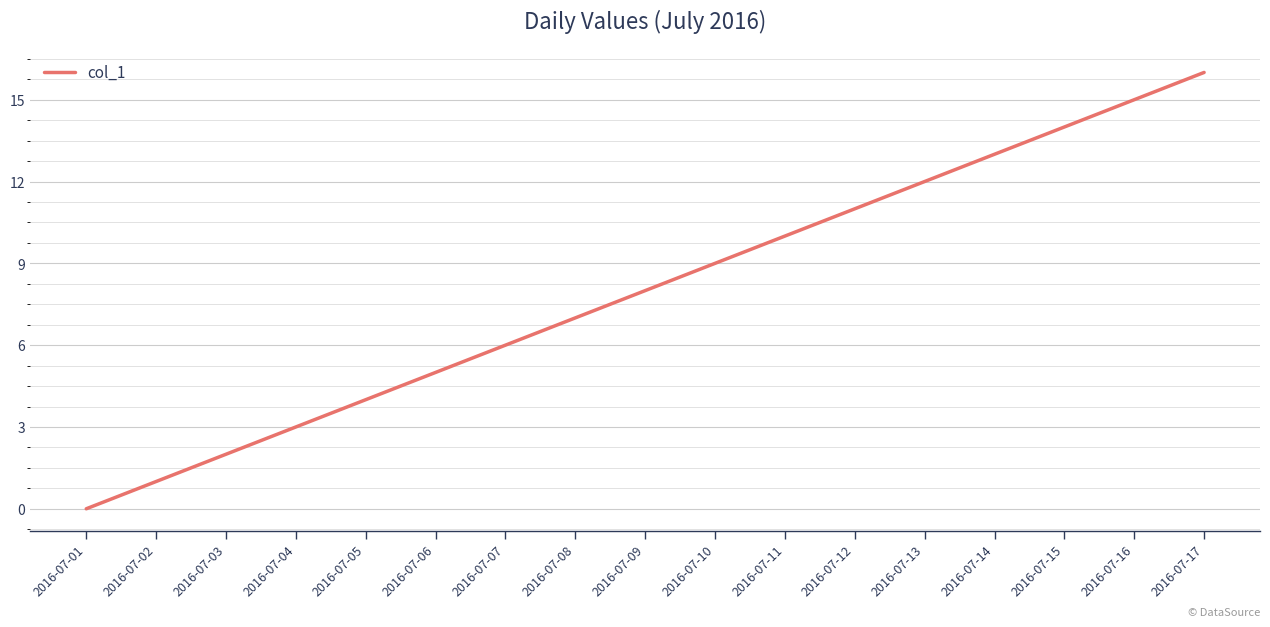

What value does the data have at 2016-07-05, to the nearest 5?

5